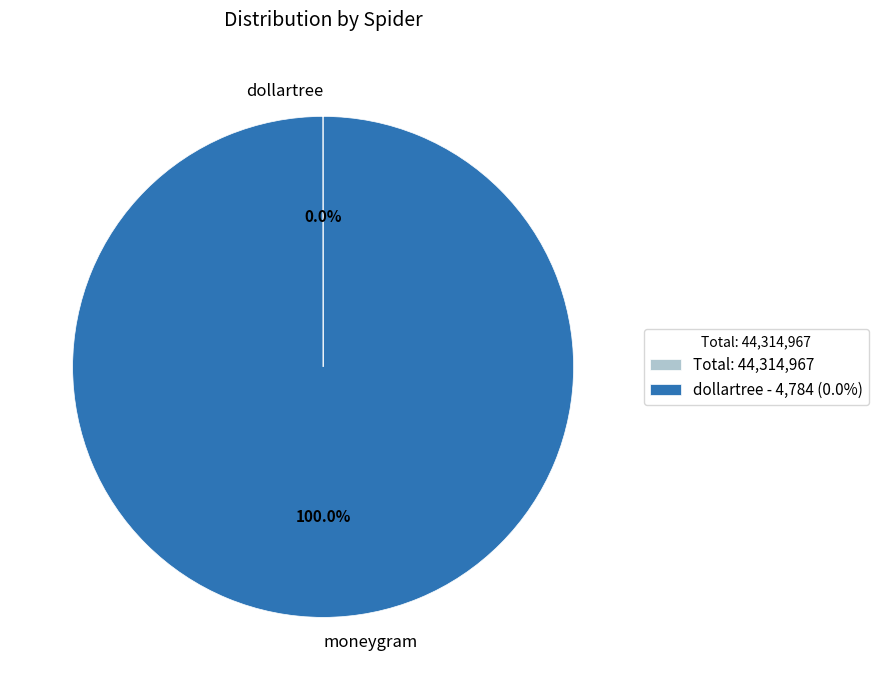

What is the largest slice in the pie chart?

moneygram